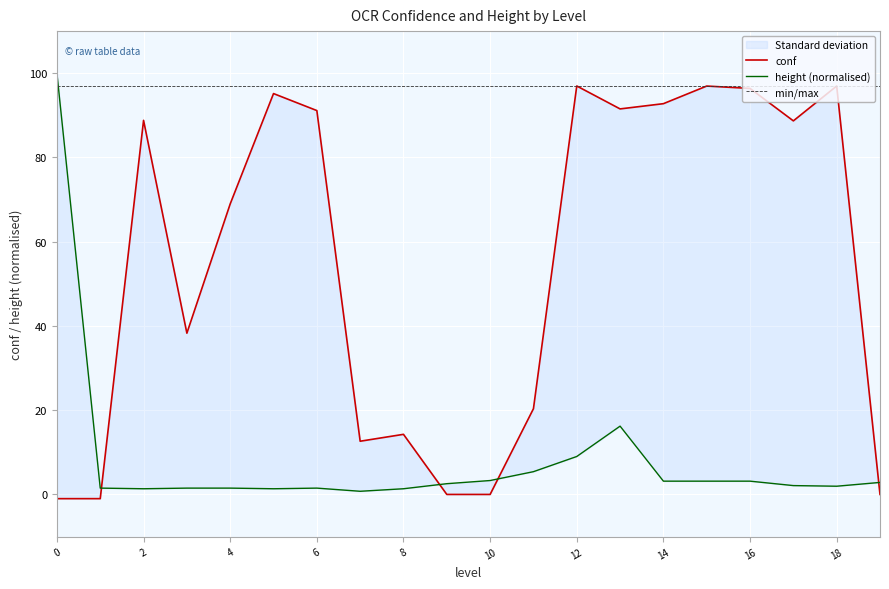

How many interior local valleys does the conf series have?

4